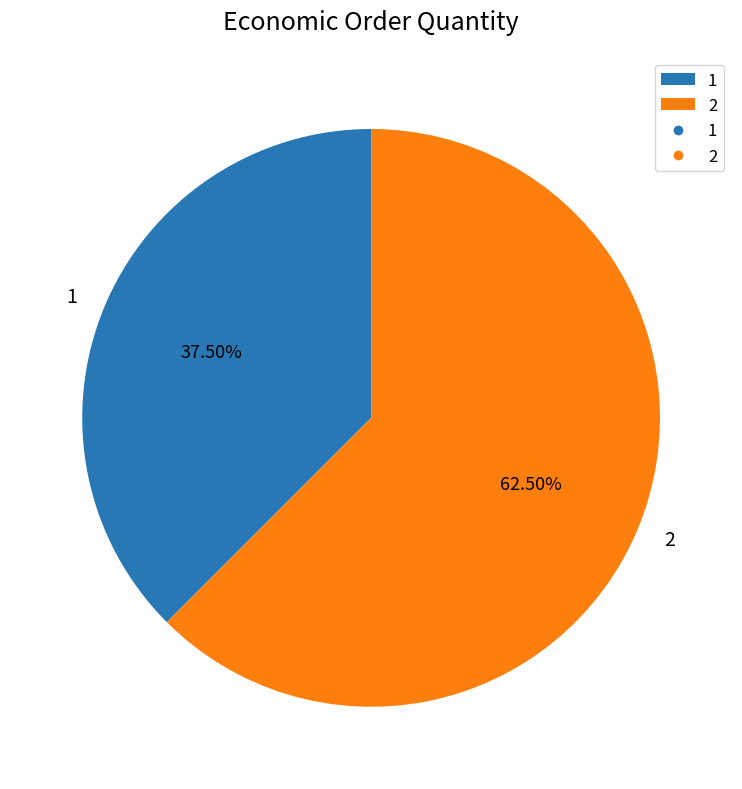

Rank the categories by value from highest to lowest.

2, 1